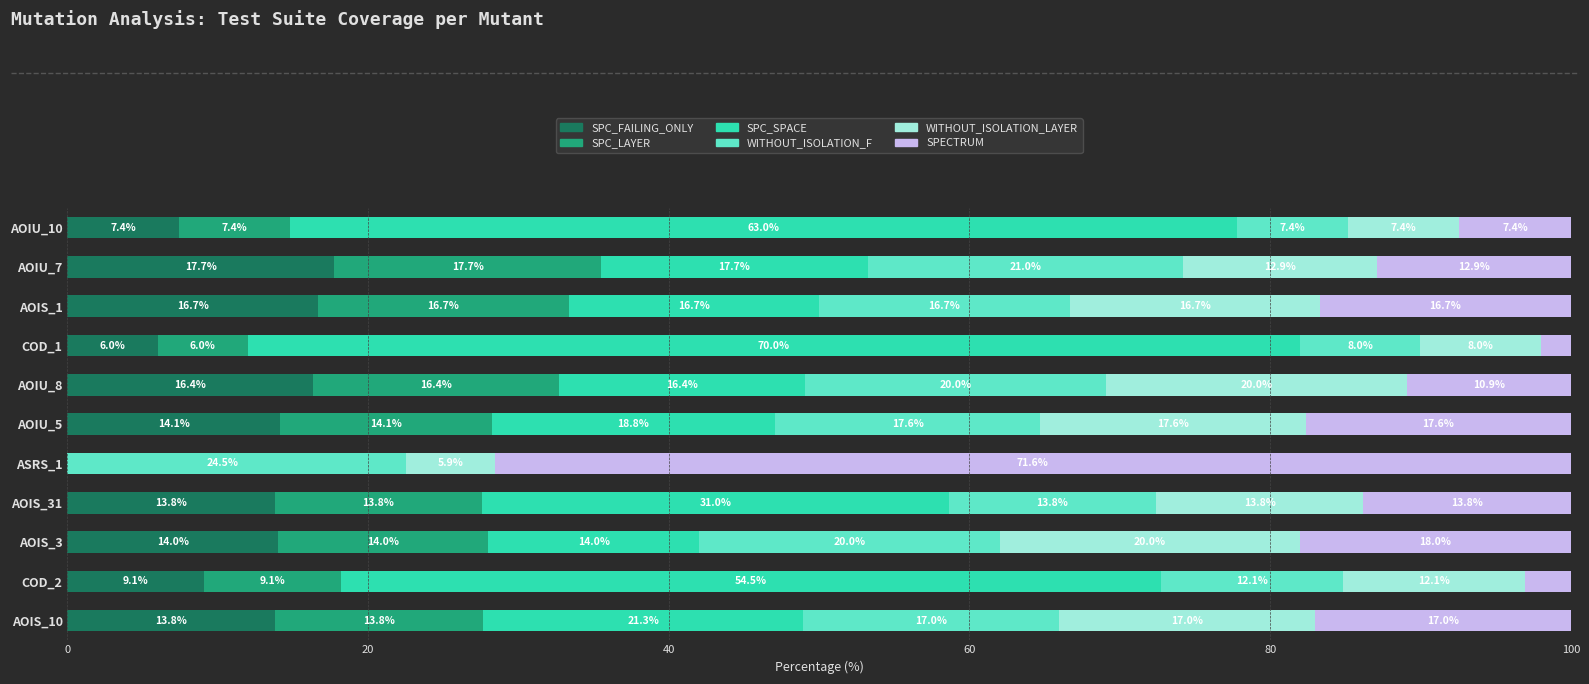

Is it true that SPC_FAILING_ONLY equals -1.4 at ASRS_1?

False